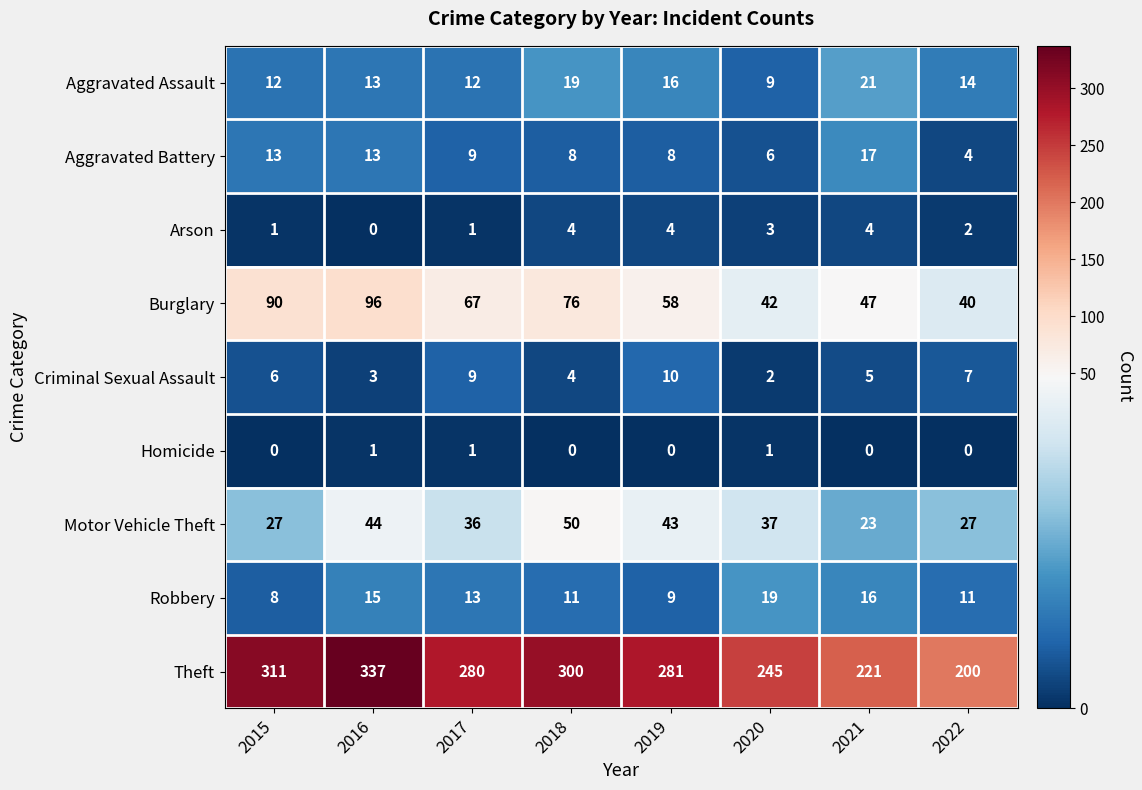

List the series in order of their peak value, lowest first.

Homicide, Arson, Criminal Sexual Assault, Aggravated Battery, Robbery, Aggravated Assault, Motor Vehicle Theft, Burglary, Theft